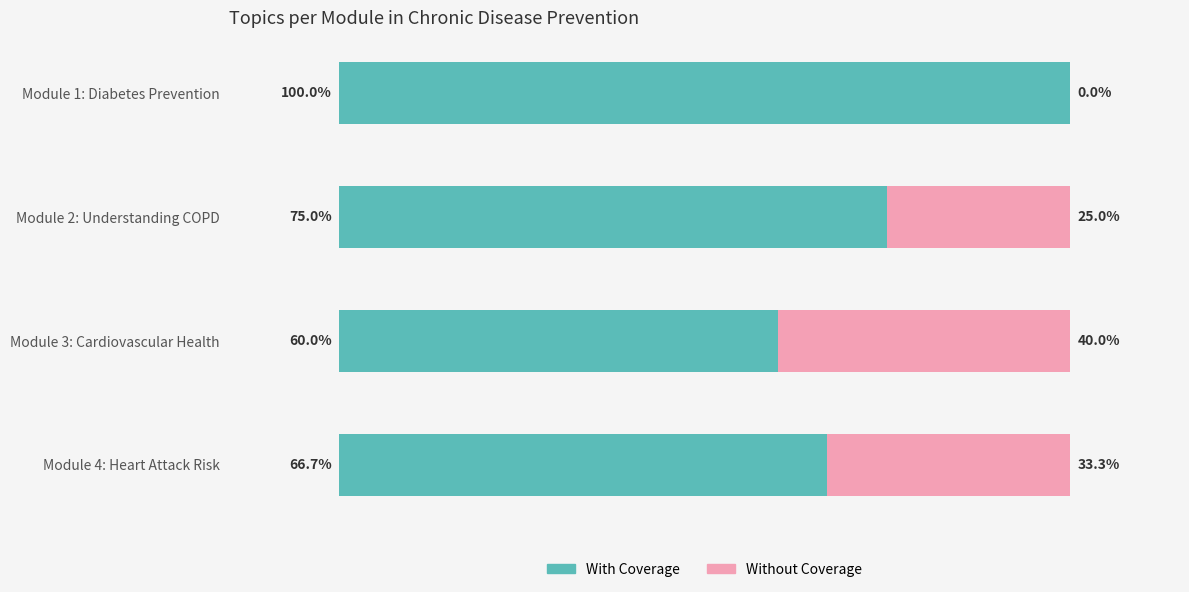

At which label is With Coverage closest to 80?

Module 2: Understanding COPD